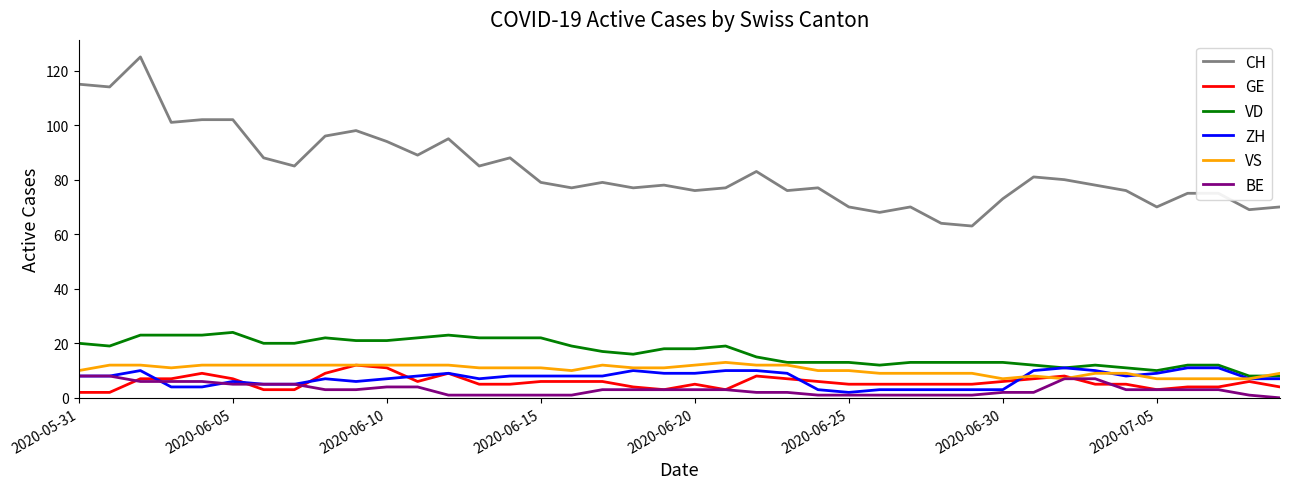

How many lines are shown in the chart?

6